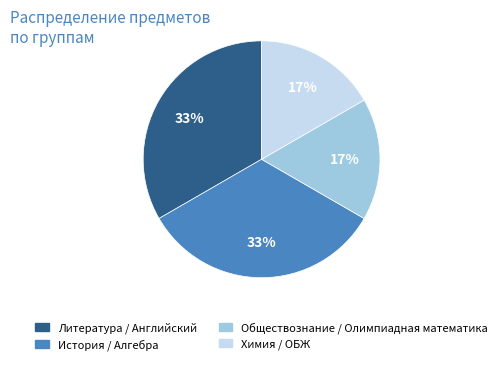

Is there any slice that represents more than half of the pie?

No